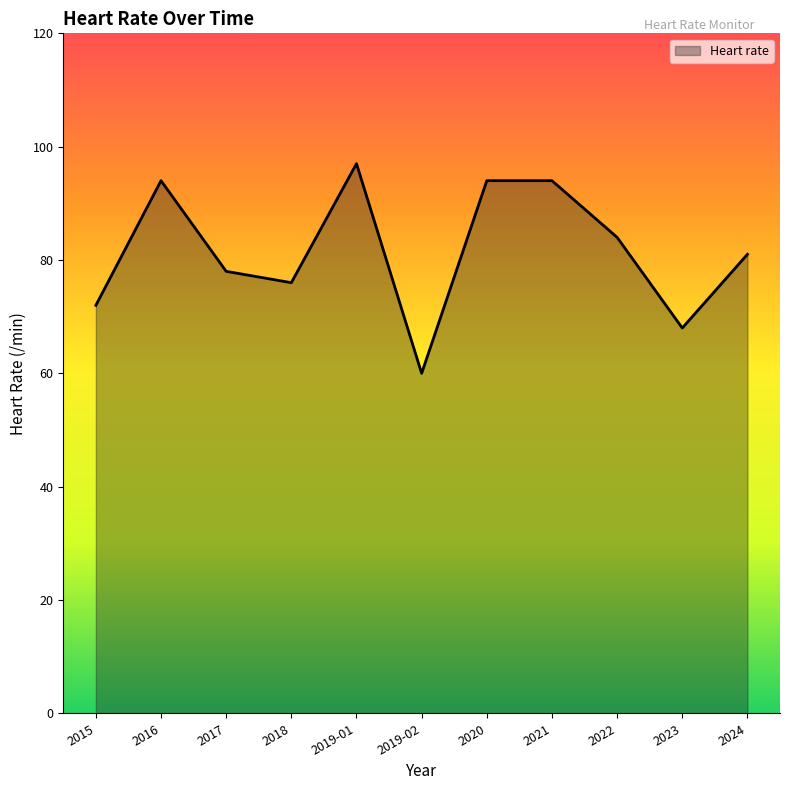

Which category has the lowest value across all series?

2019-02